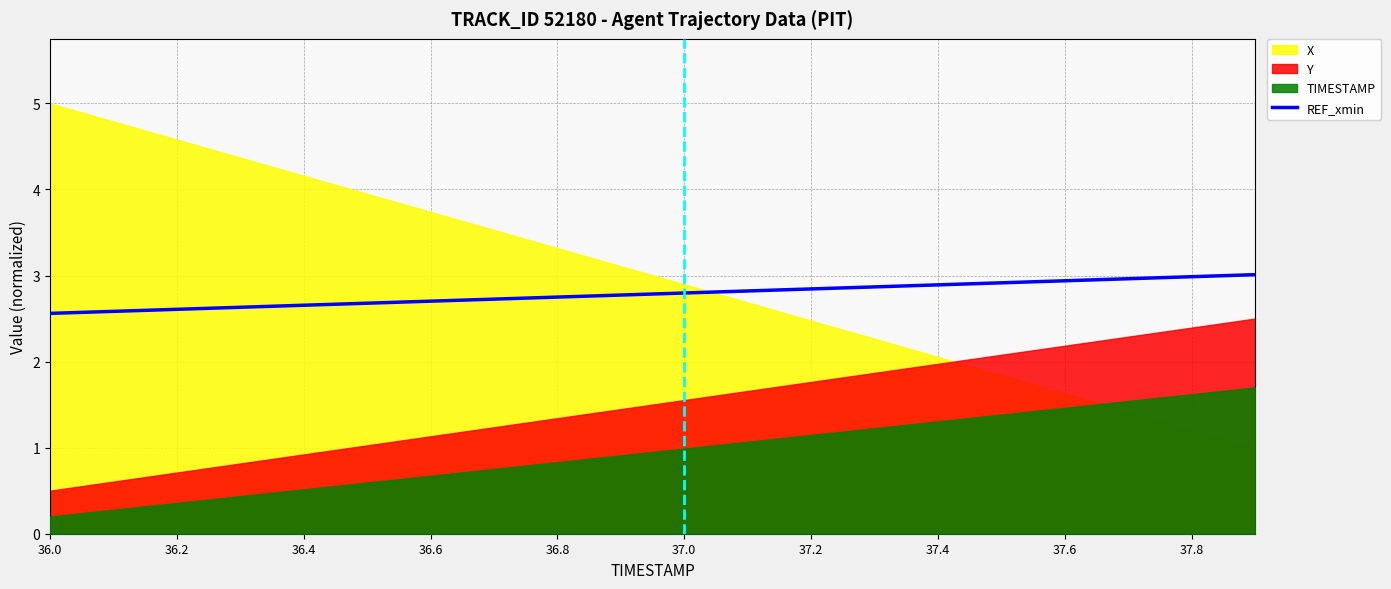

Does the chart display data point markers on the line(s)?

No